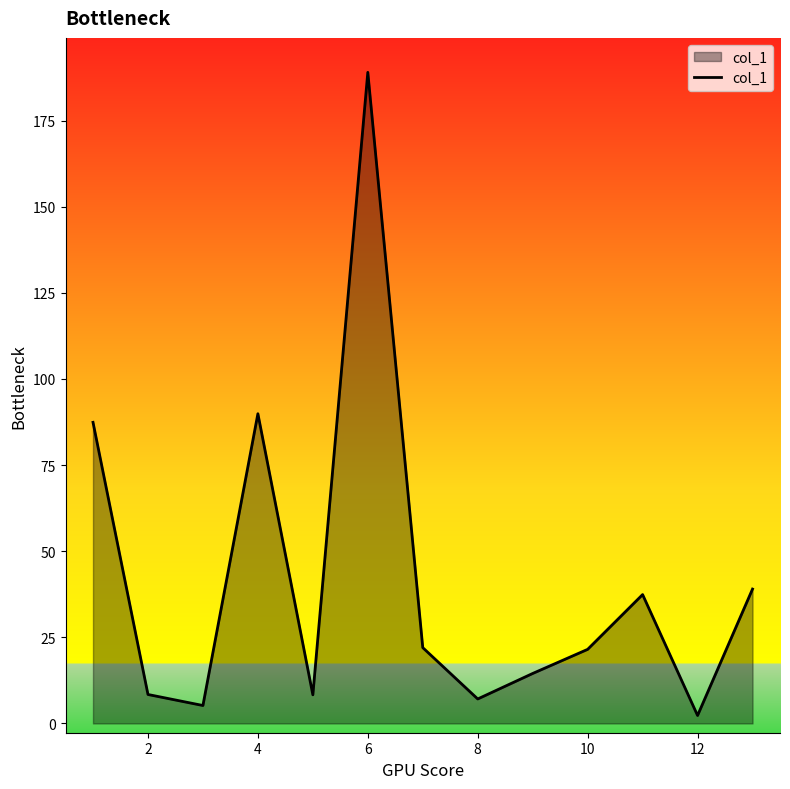

What is the difference between the maximum and minimum values?

186.7